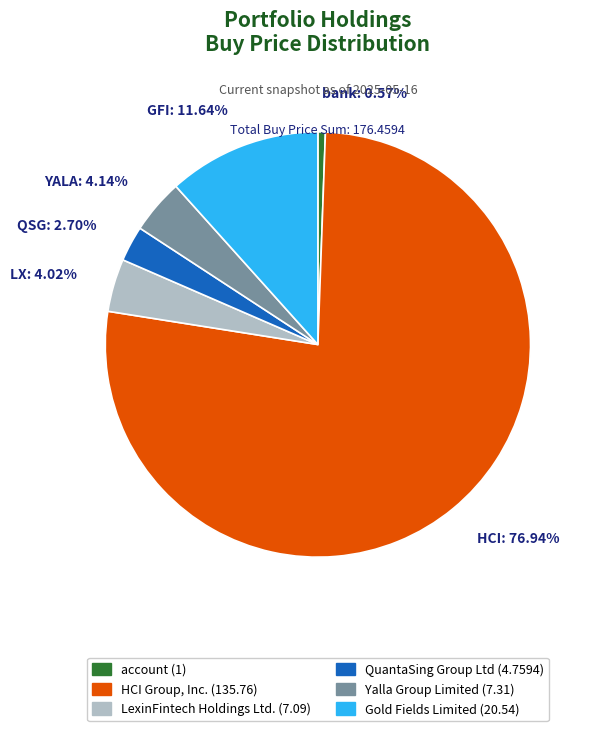

To the nearest percent, what is the difference between the largest and smallest slice percentages?

76%